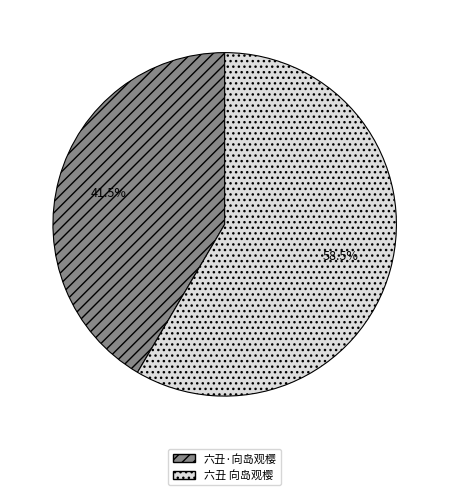

What is the majority slice?

六丑 向岛观樱